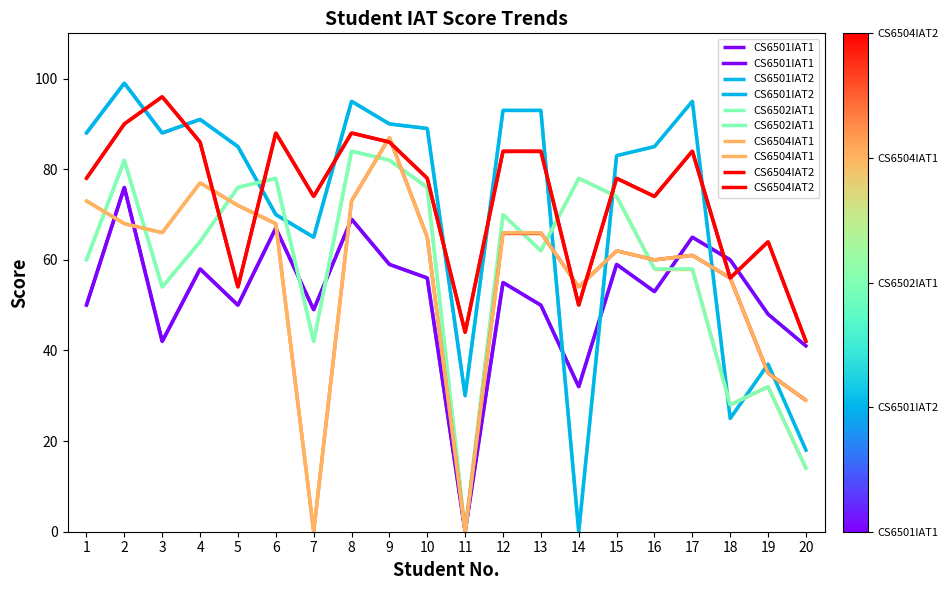

Which series ends up on top after the final intersection of CS6504IAT2 and CS6504IAT1?

CS6504IAT2